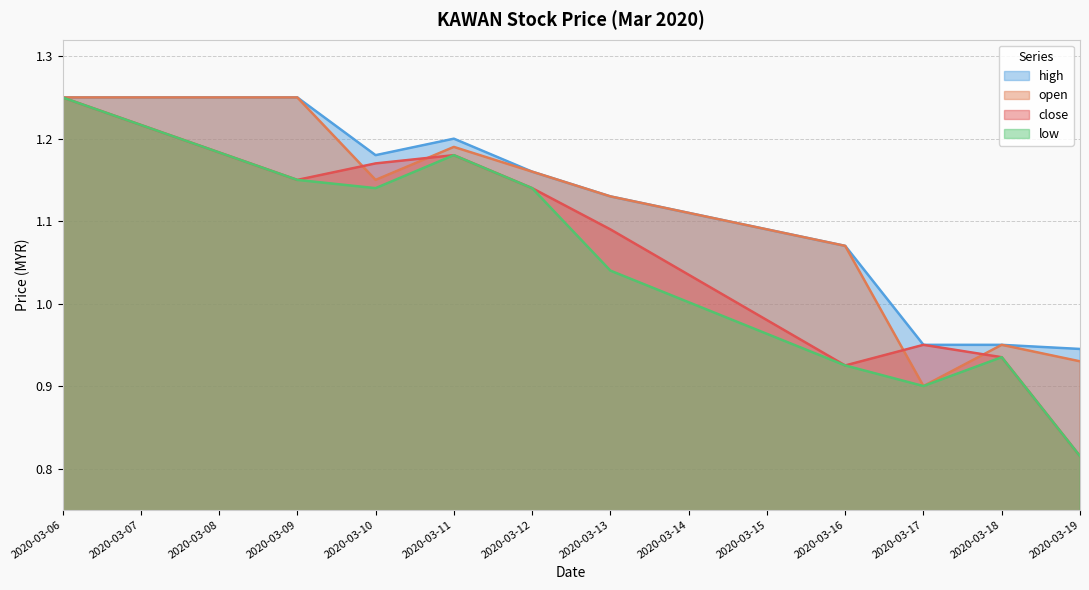

Between 2020-03-13 and 2020-03-17, which series saw the biggest shift?

open